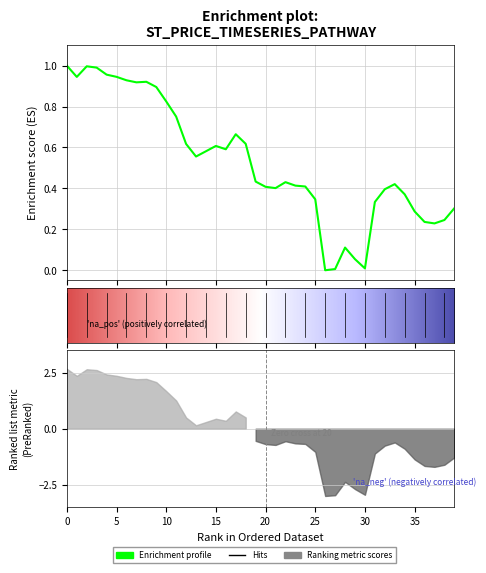

Reading left to right, extract all data points from this chart.

0=1.0	1=0.9	2=1.0	3=1.0	4=1.0	5=0.9	6=0.9	7=0.9	8=0.9	9=0.9	10=0.8	11=0.8	12=0.6	13=0.6	14=0.6	15=0.6	16=0.6	17=0.7	18=0.6	19=0.4	20=0.4	21=0.4	22=0.4	23=0.4	24=0.4	25=0.3	26=0.0	27=0.0	28=0.1	29=0.1	30=0.0	31=0.3	32=0.4	33=0.4	34=0.4	35=0.3	36=0.2	37=0.2	38=0.2	39=0.3